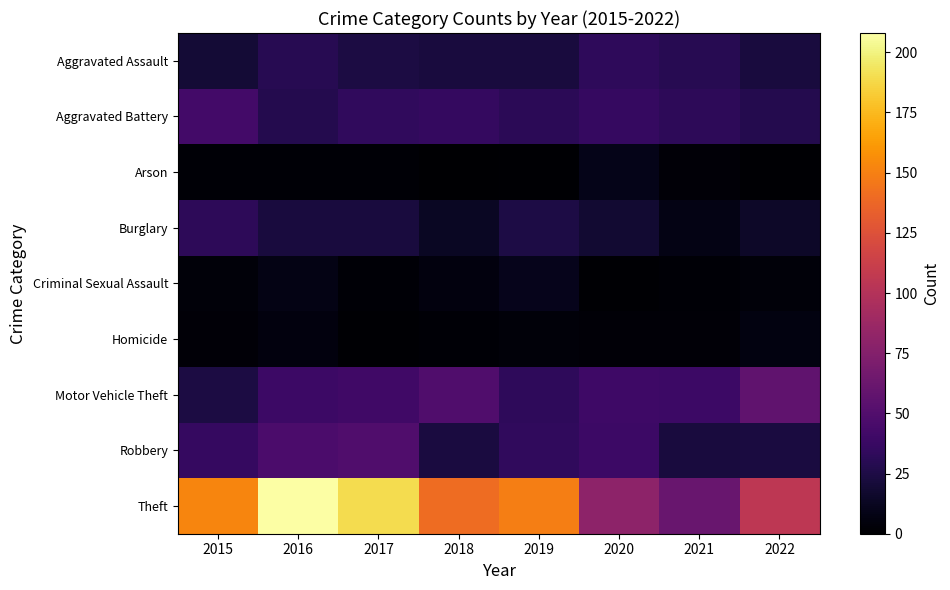

At which category is the sum across all series the highest?

2016